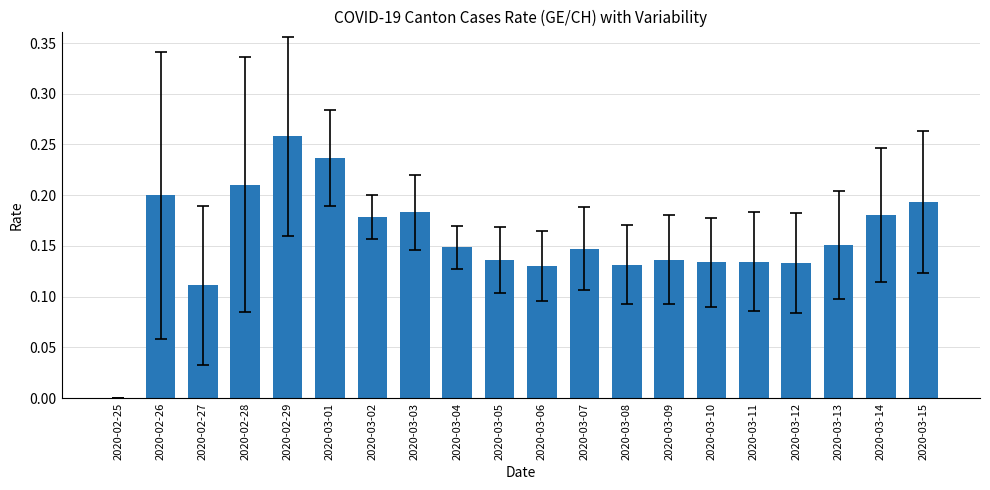

Count the number of data series in this chart.

1